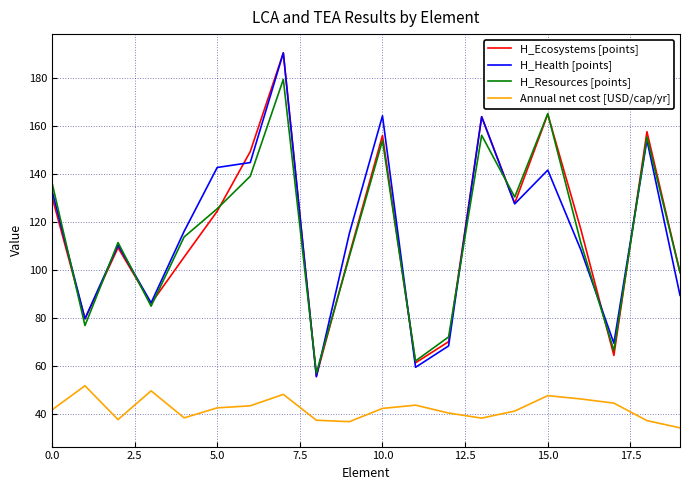

What is the maximum value shown in the chart?

190.3